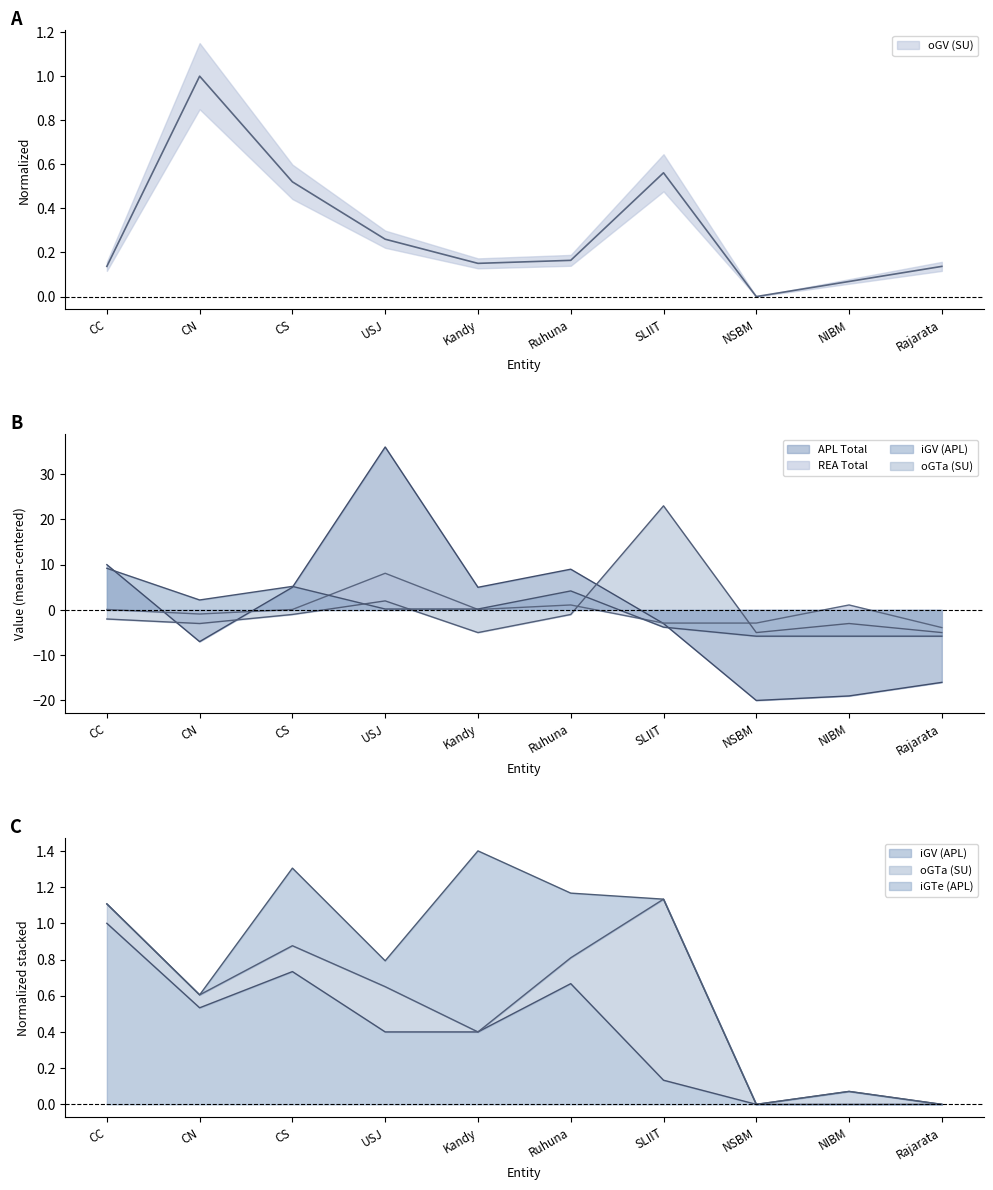

What is the sum of the APL Total values at Ruhuna and Rajarata?

-7.0